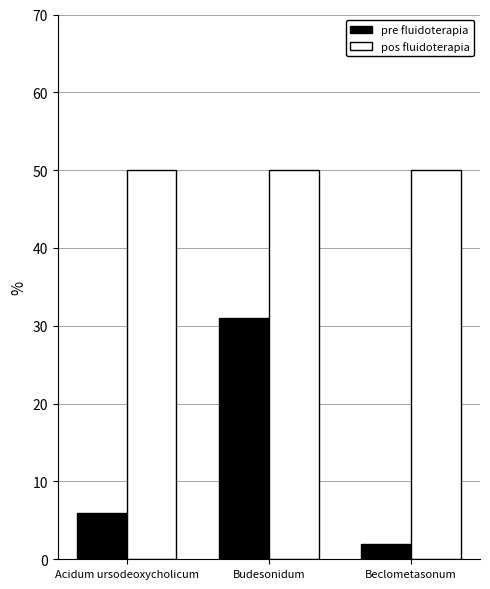

Read the pos fluidoterapia value at Acidum ursodeoxycholicum.

50